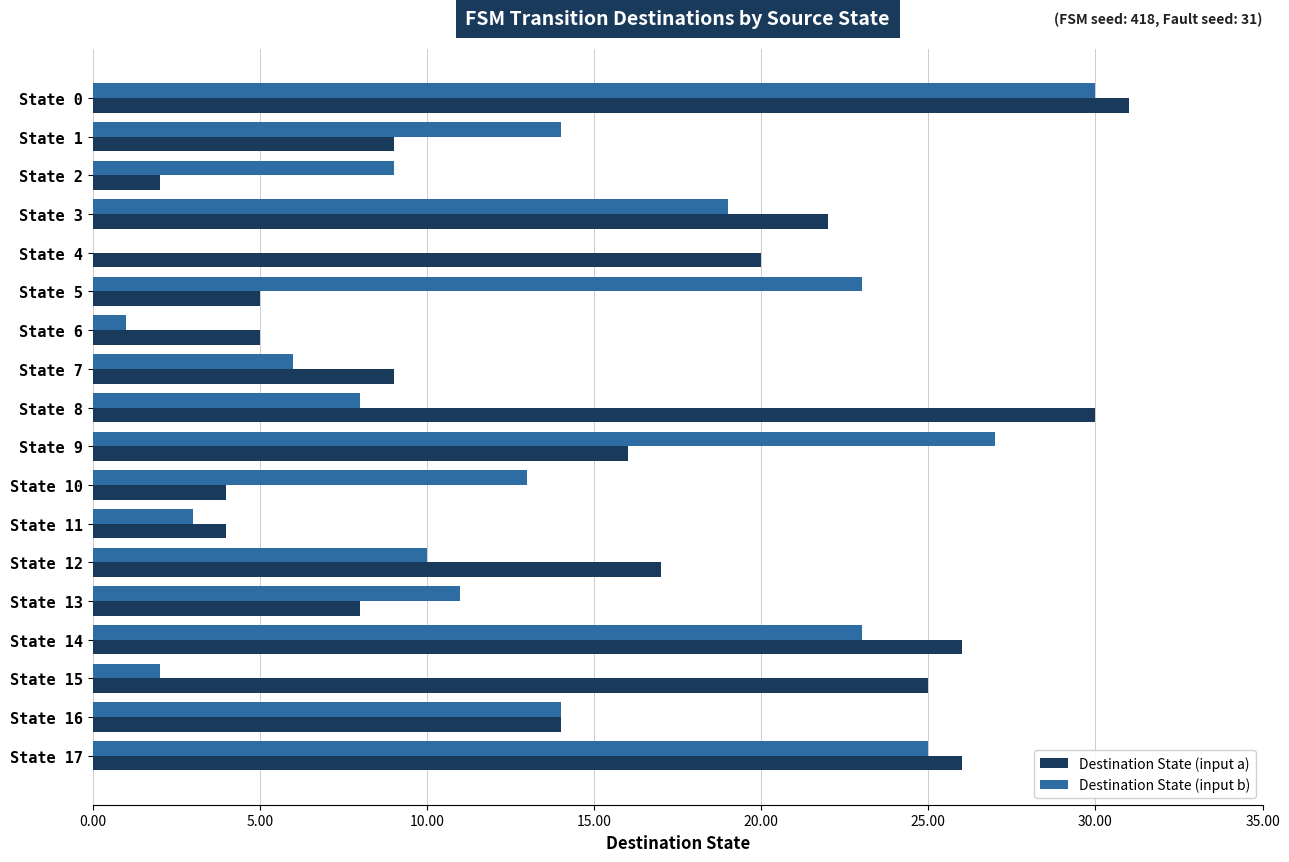

What is the sum of all Destination State (input a) values?

273